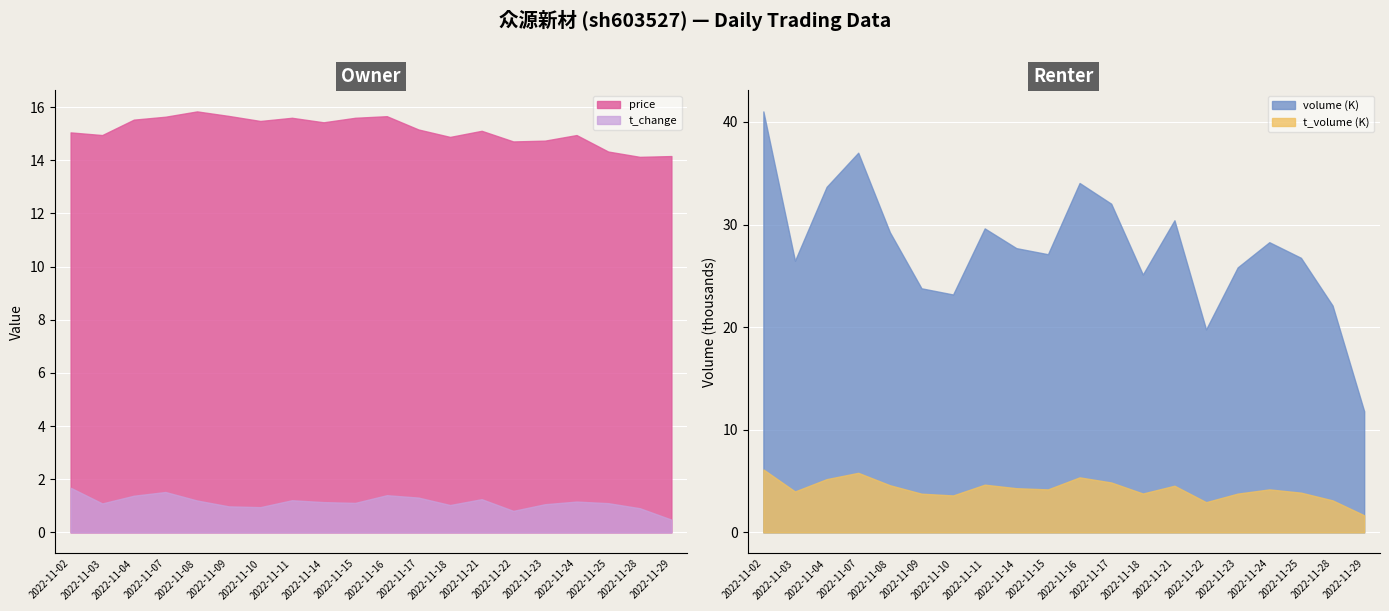

Which has a higher value, 2022-11-28 or 2022-11-09?

2022-11-09